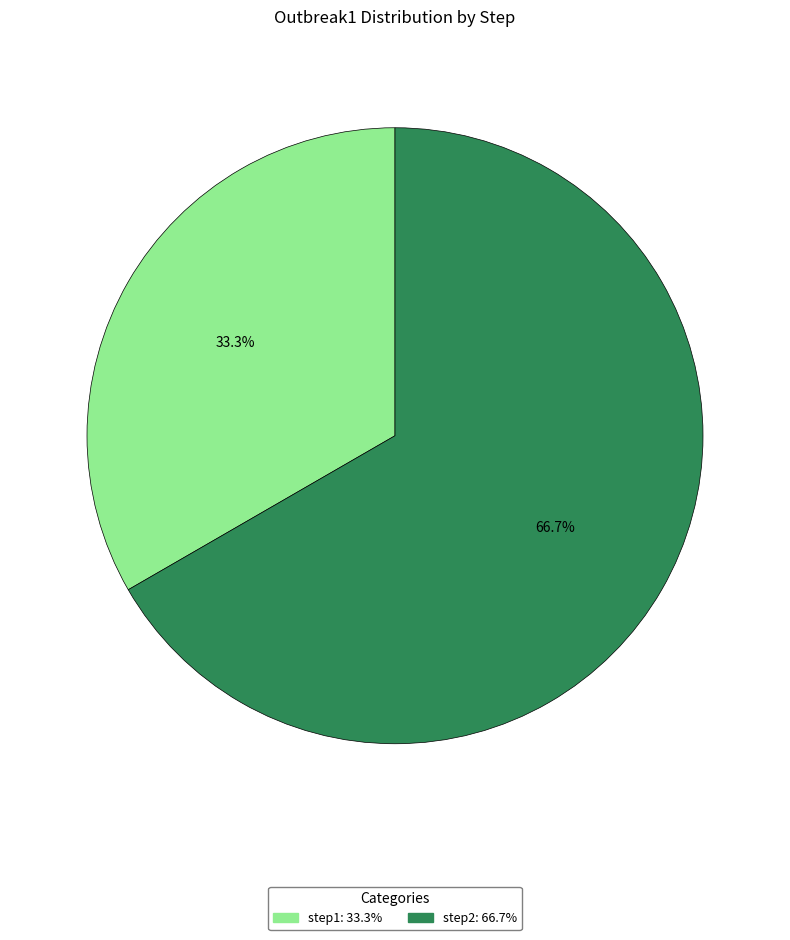

Is the sum of step2 and step1 greater than half?

Yes